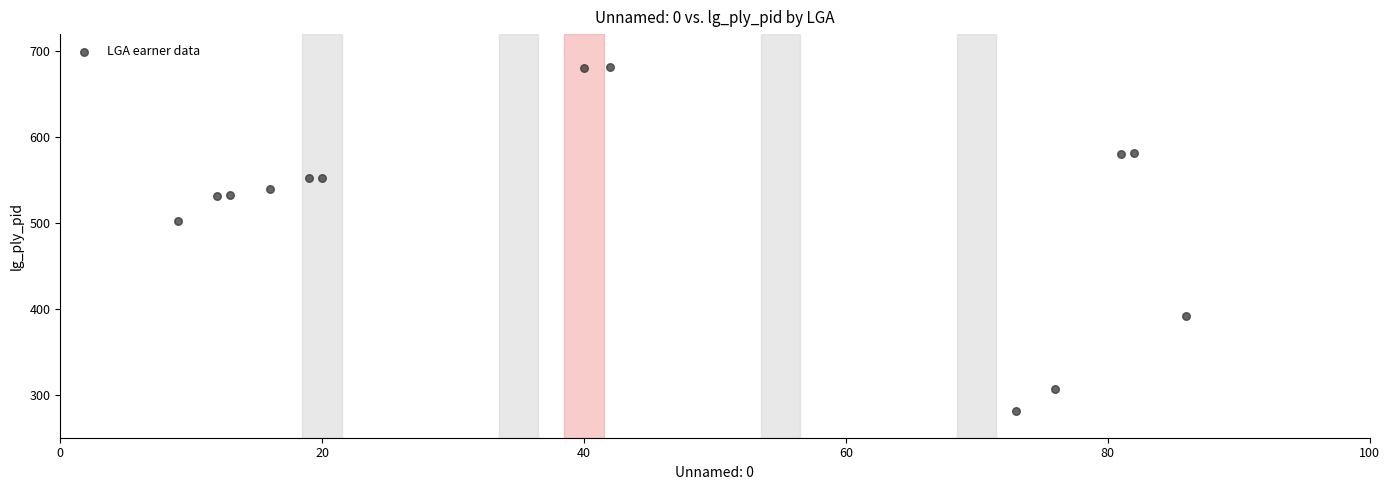

What Y value in the scatter plot is closest to 481?

502